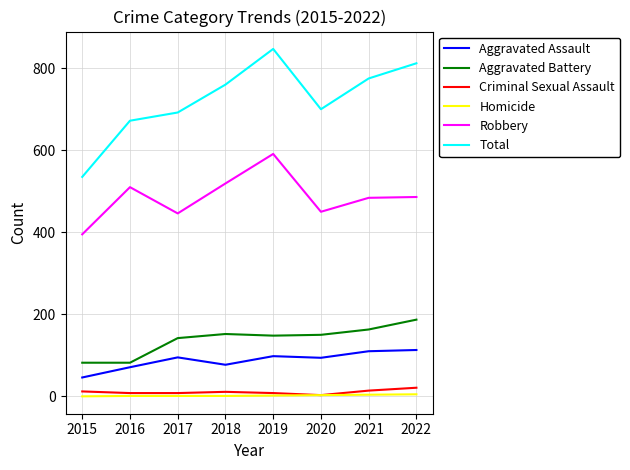

What are all the series names shown in the legend?

Aggravated Assault, Aggravated Battery, Criminal Sexual Assault, Homicide, Robbery, Total